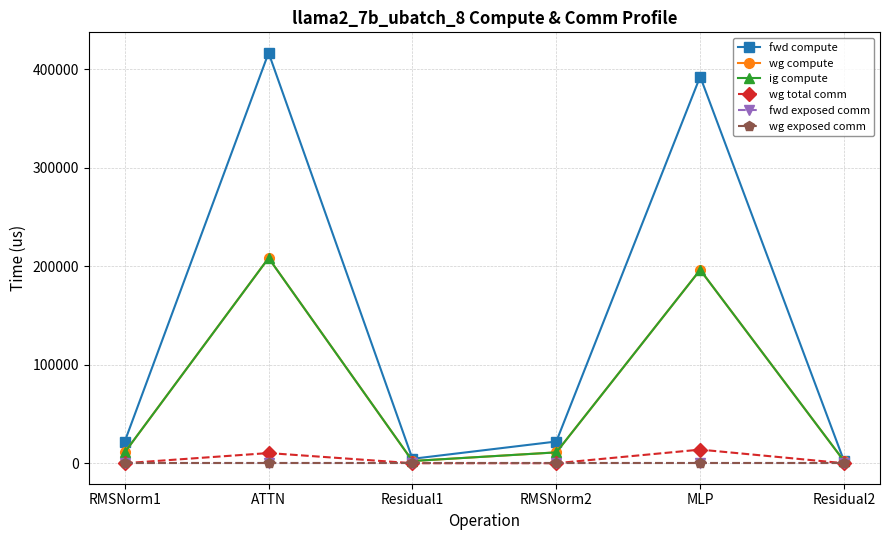

Reading left to right, transcribe all the data shown in this chart.

fwd compute: 22023.3	416804.0	4469.5	22023.3	392726.1	2234.8
wg compute: 11011.7	208402.0	2234.8	11011.7	196363.0	2234.8
ig compute: 11011.7	208402.0	2234.8	11011.7	196363.0	2234.8
wg total comm: 0.0	10306.8	0.0	0.0	13800.3	0.0
fwd exposed comm: 0.0	0.0	0.0	0.0	0.0	0.0
wg exposed comm: 0.0	0.0	0.0	0.0	0.0	0.0